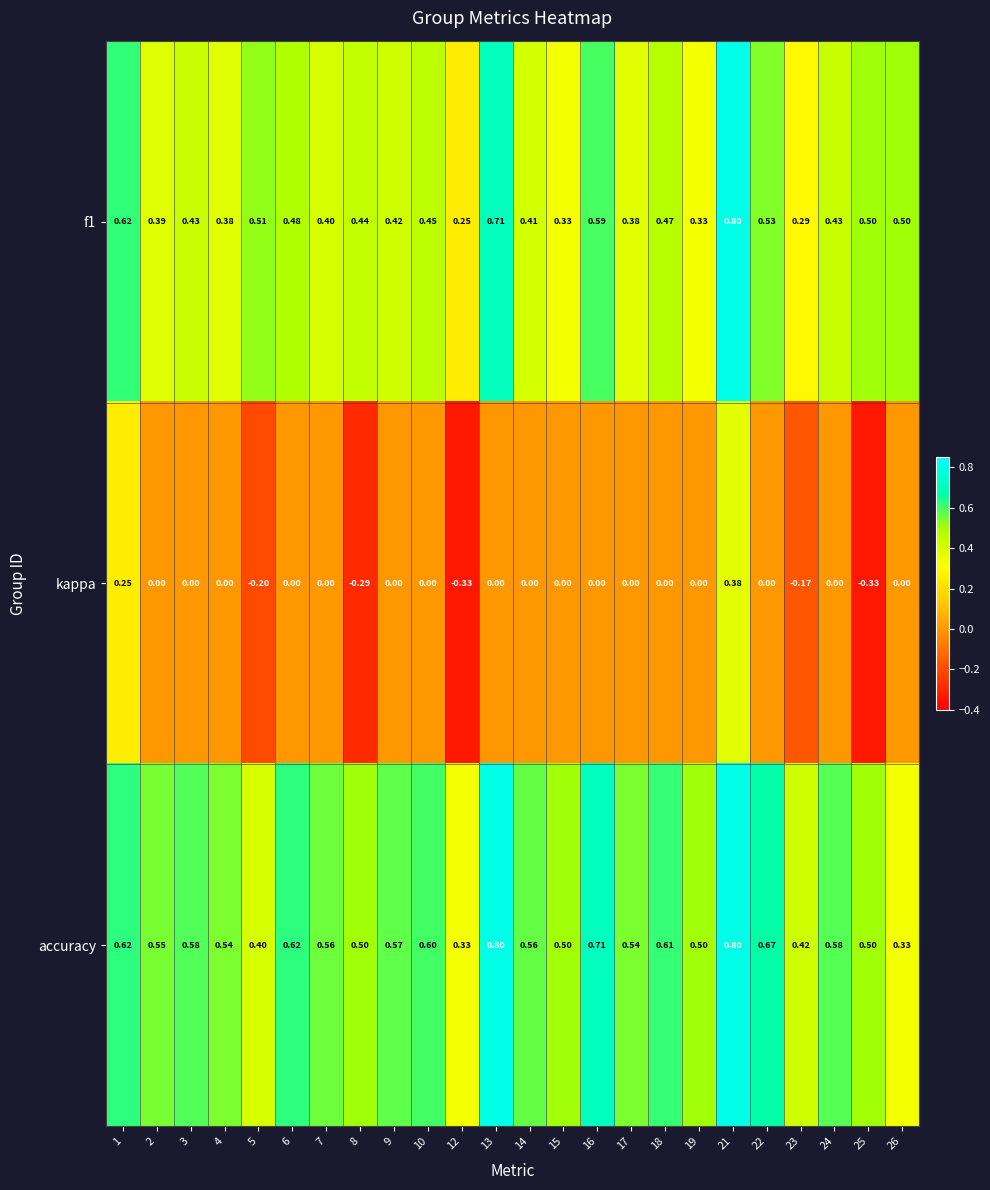

How many categories are shown in the chart?

24